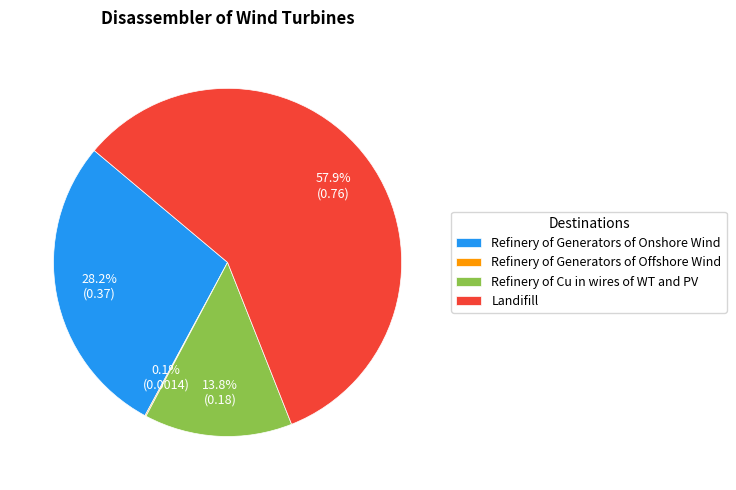

Which category accounts for the majority?

Landifill